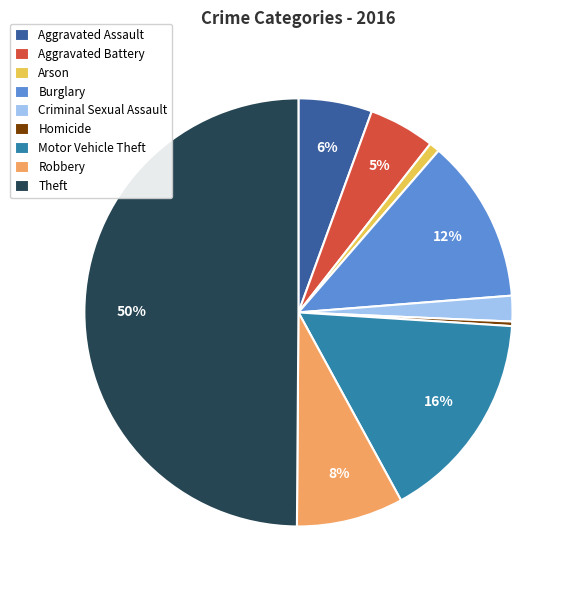

Which category has the biggest portion of the pie?

Theft